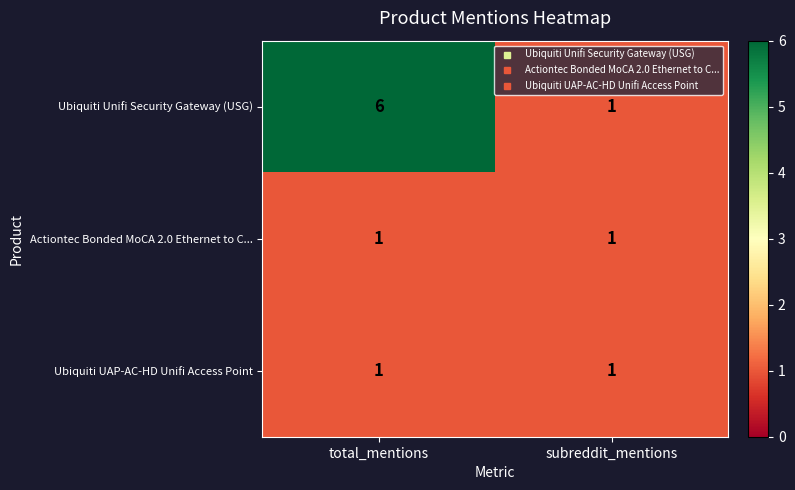

What is the spread (max minus min) of values at total_mentions?

5